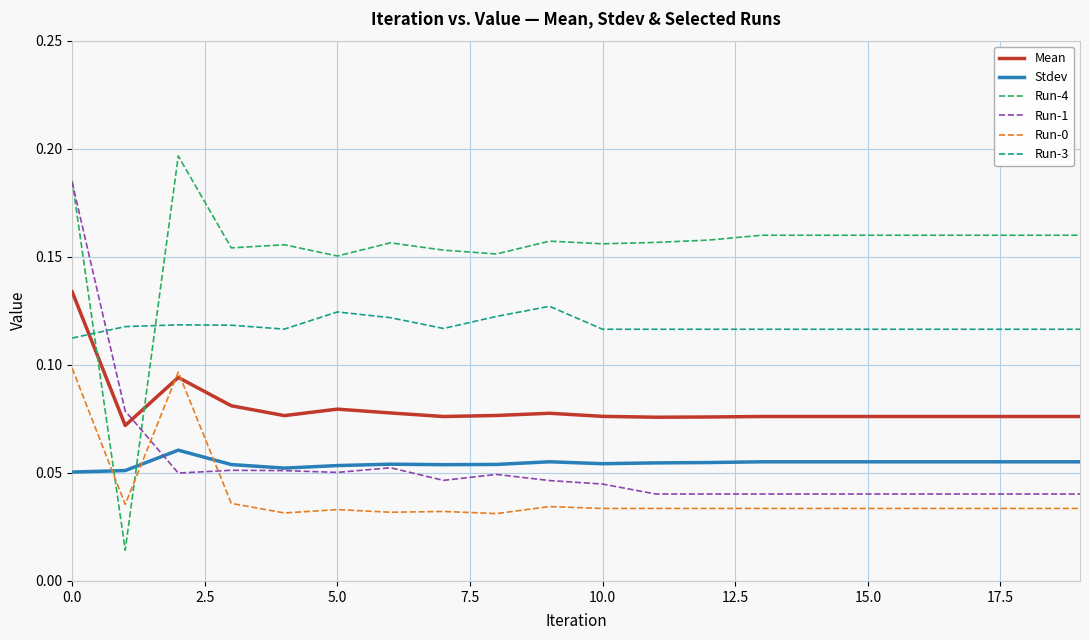

Which series has the largest total across all categories?

Run-4